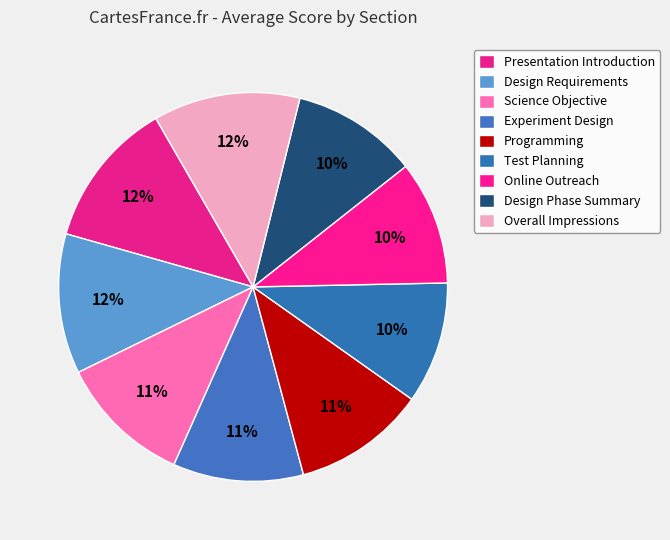

What is the largest slice in the pie chart?

Presentation Introduction